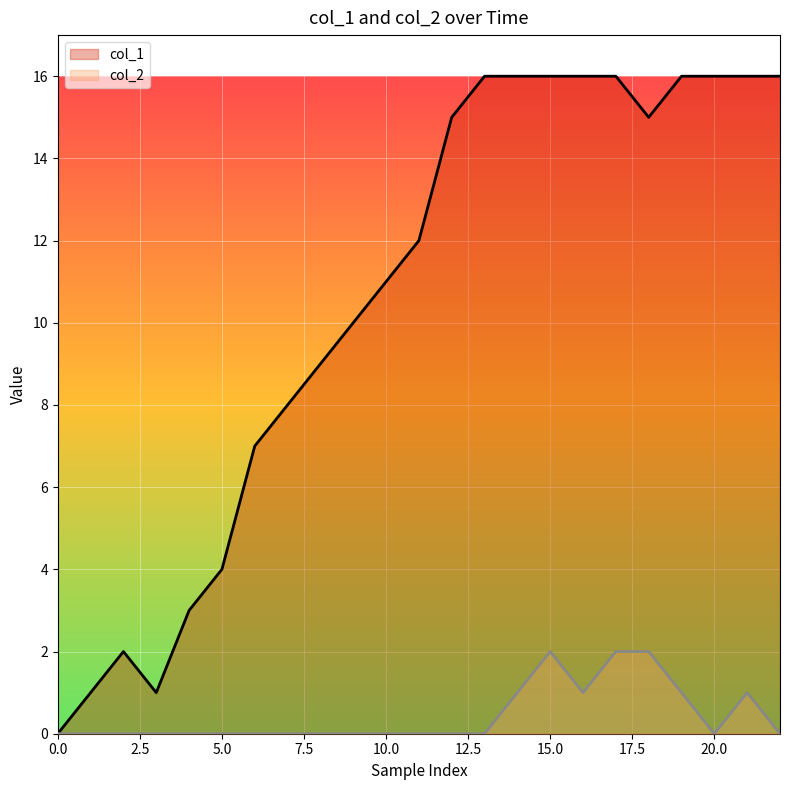

Which category has the highest value across all series?

13